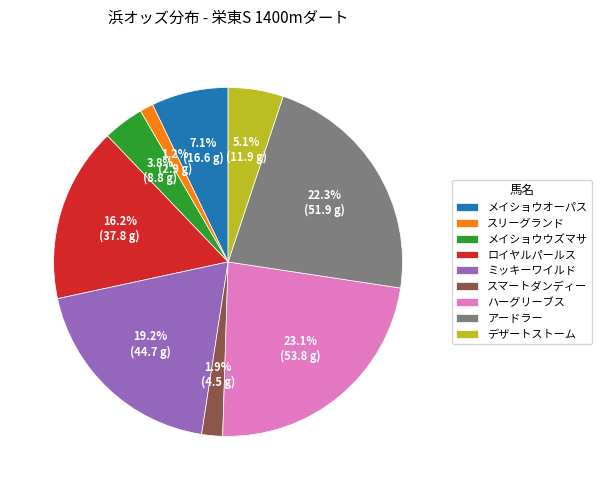

What is the smallest slice in the pie chart?

スリーグランド